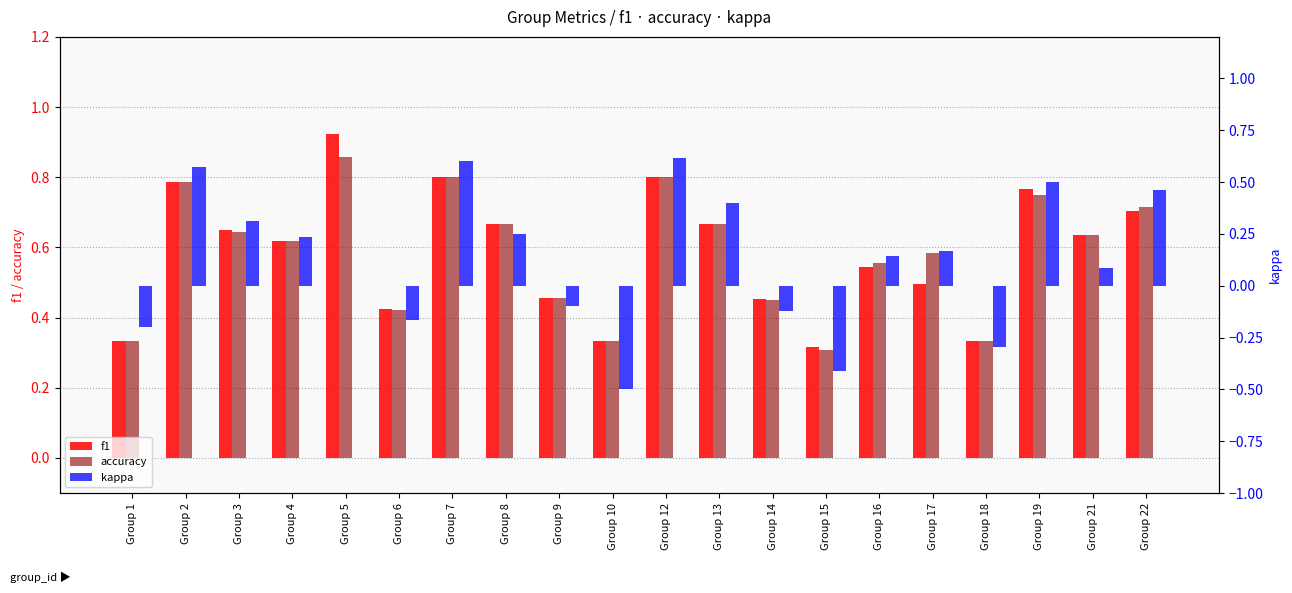

Where is f1 nearest to the value 0?

Group 15